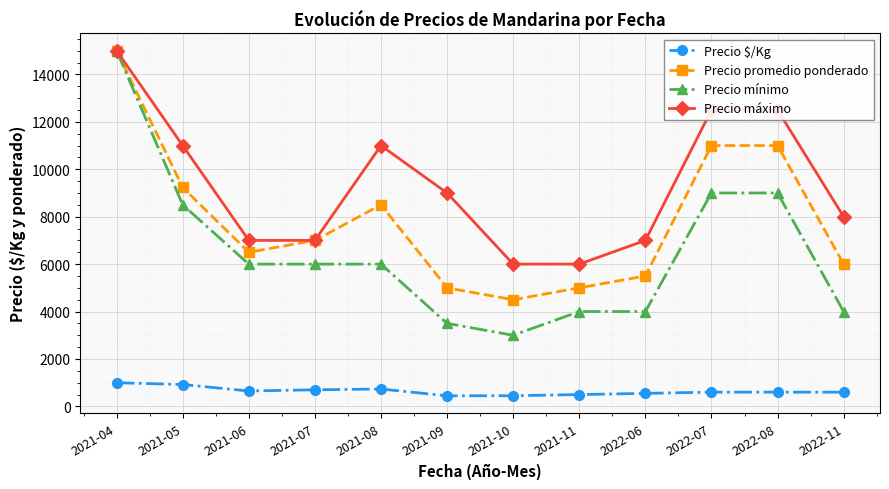

The value of Precio máximo at 2021-07 is 1551. True or false?

False